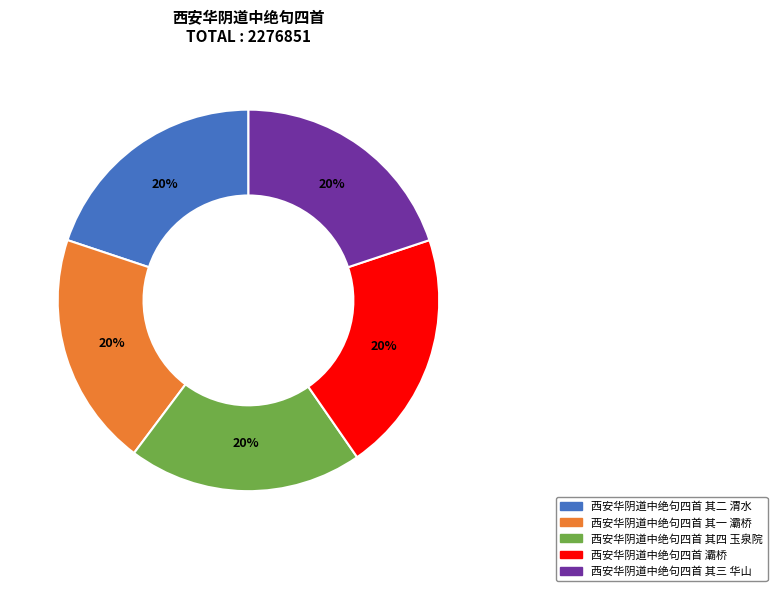

Does 西安华阴道中绝句四首 灞桥 account for over 50% of the chart?

No